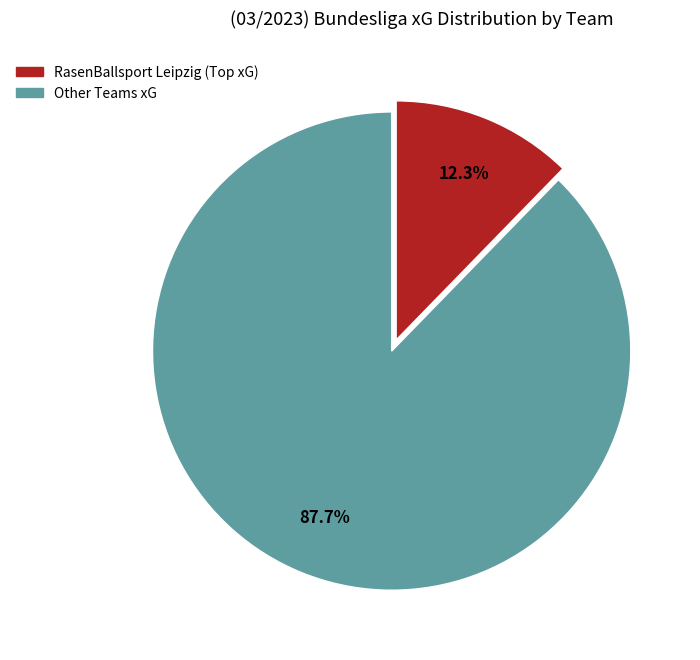

Does any single category account for the majority?

Yes